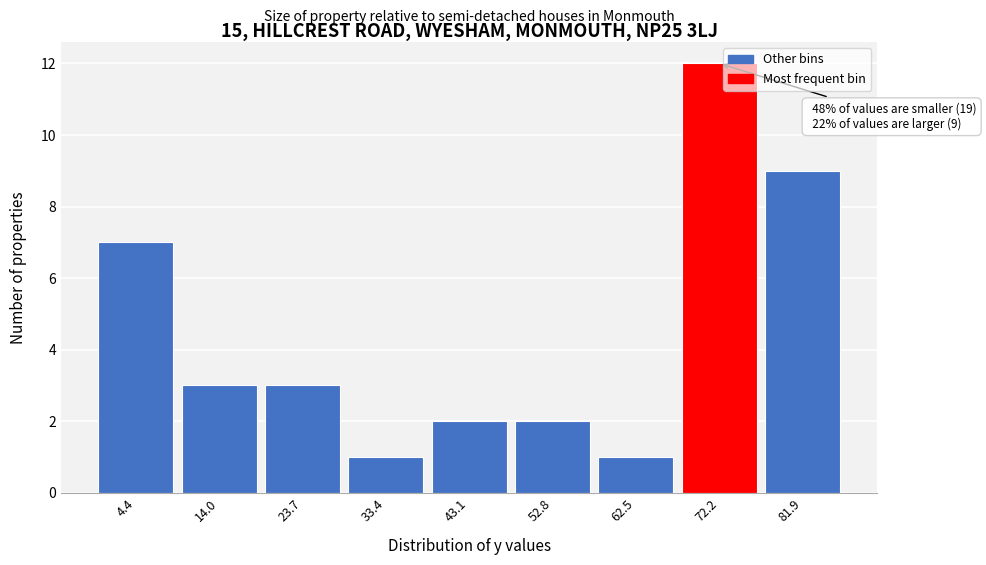

Over which range of the x-axis is the bar tallest?

68 to 78